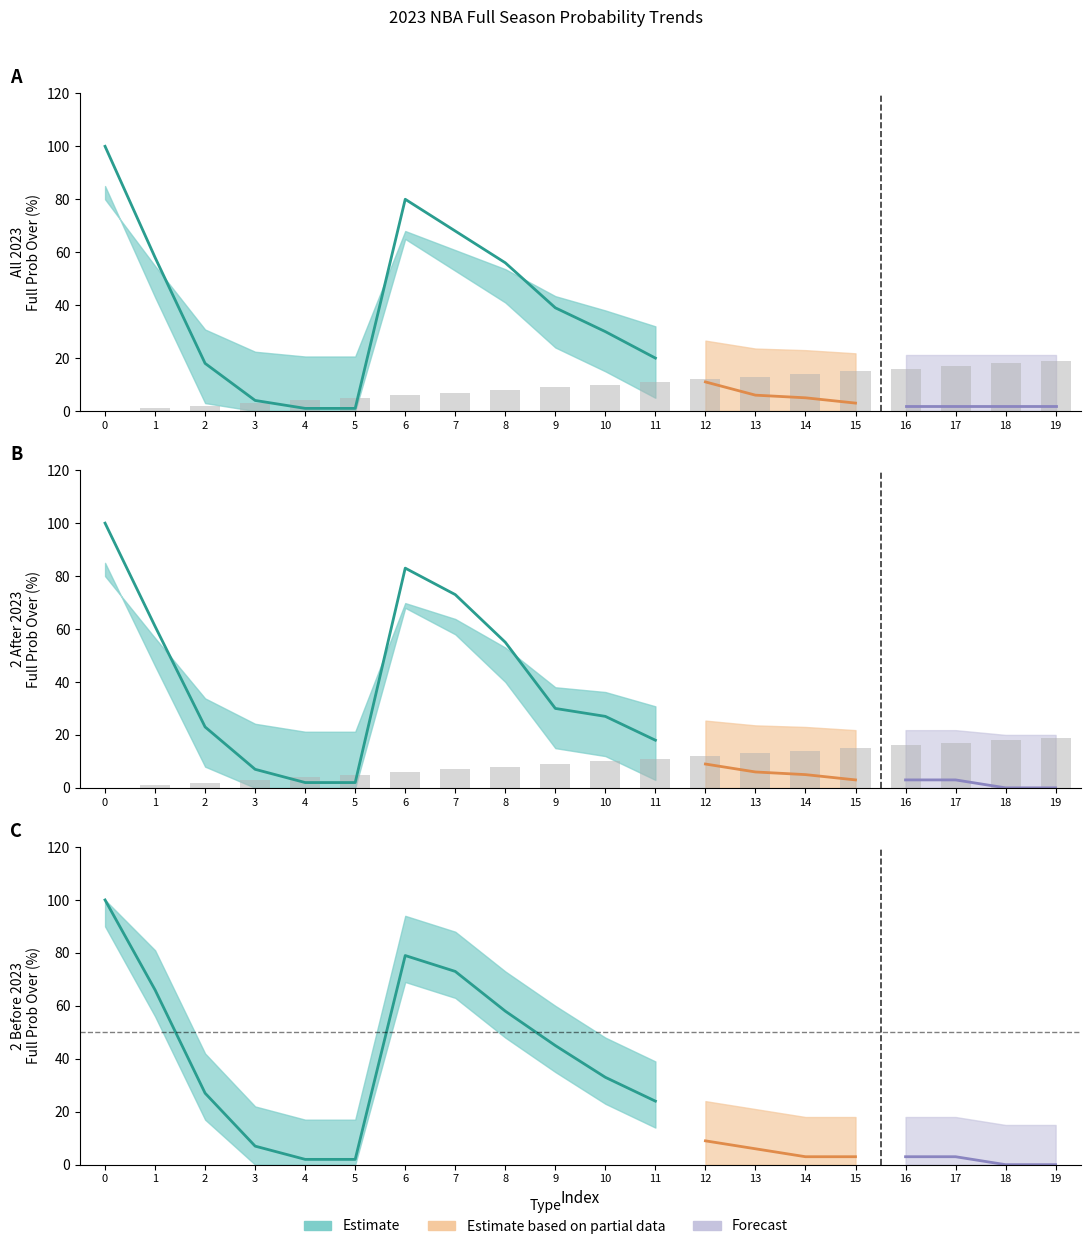

How many data points in val are less than 10?

10